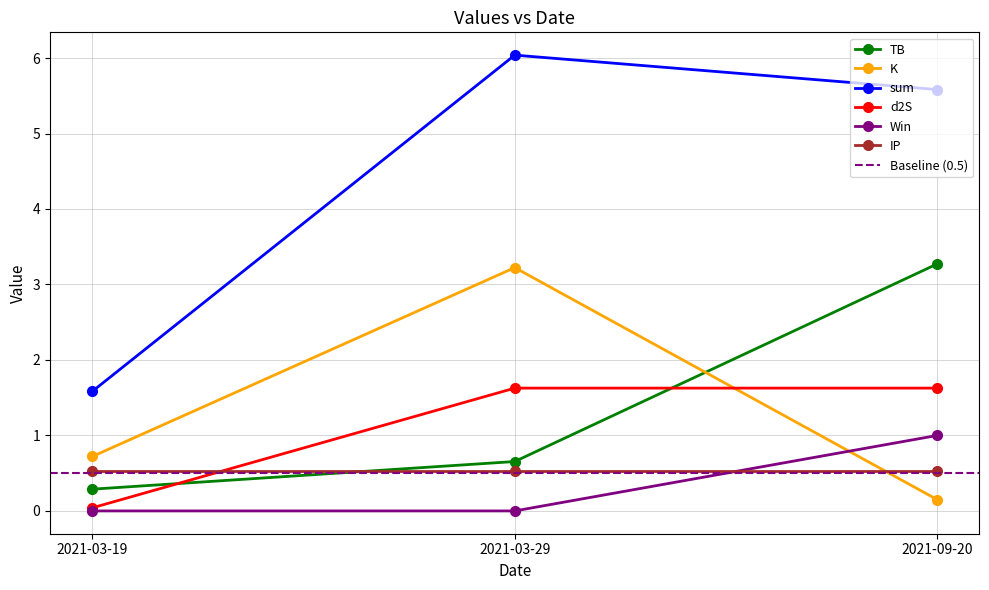

Where is Win nearest to the value 0?

2021-03-19